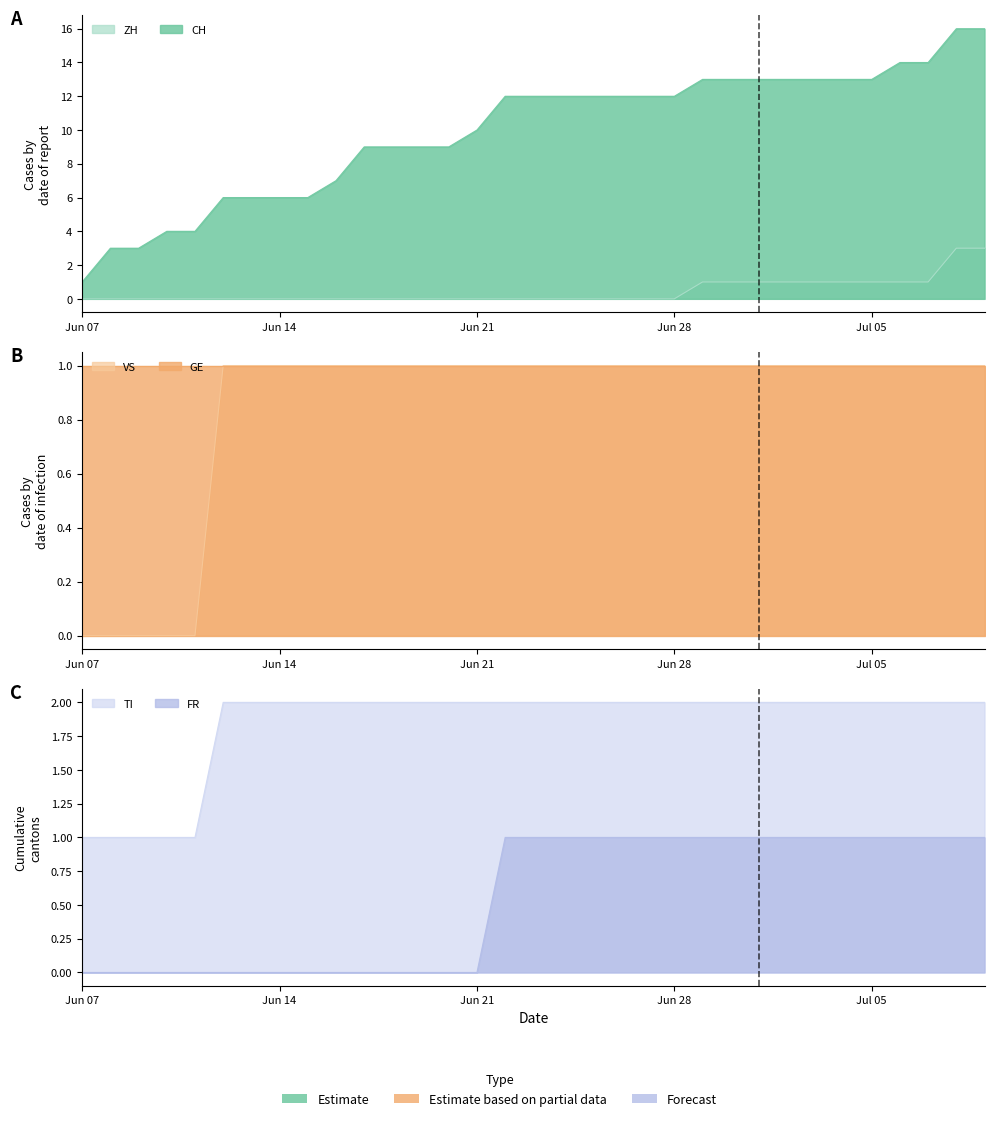

At how many categories does at least one series exceed 2?

32